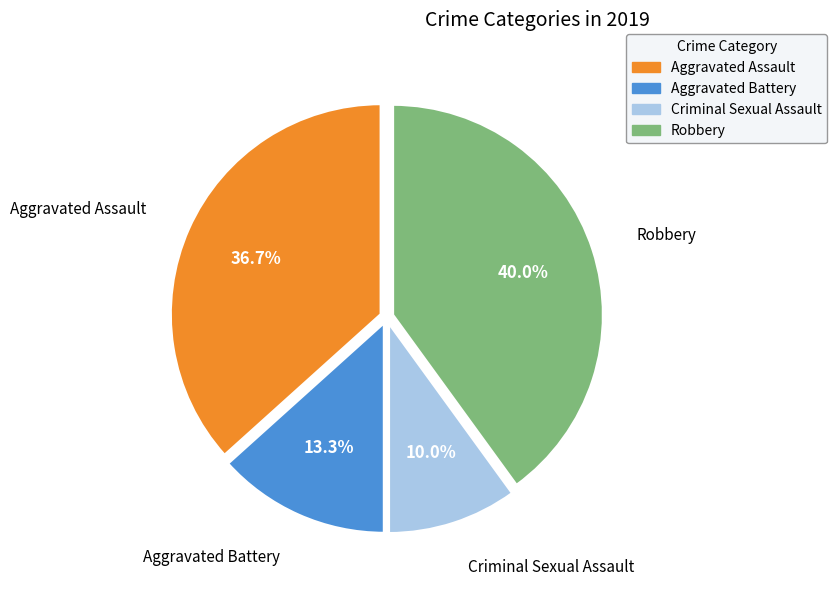

What percentage do Criminal Sexual Assault and Robbery together represent?

50.0%